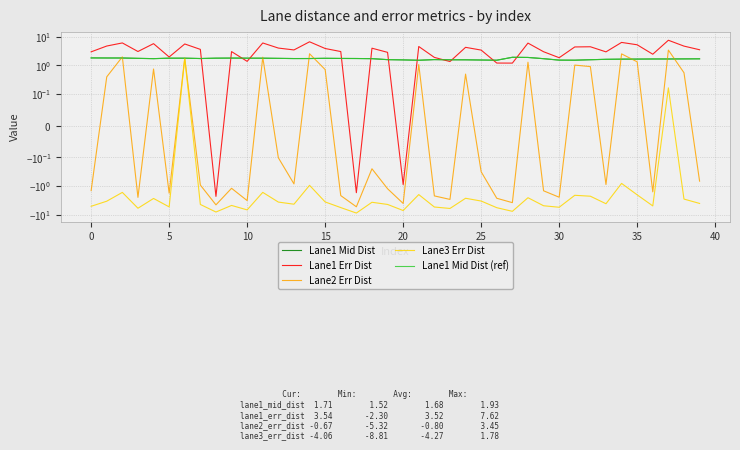

How many distinct data groups are displayed?

5